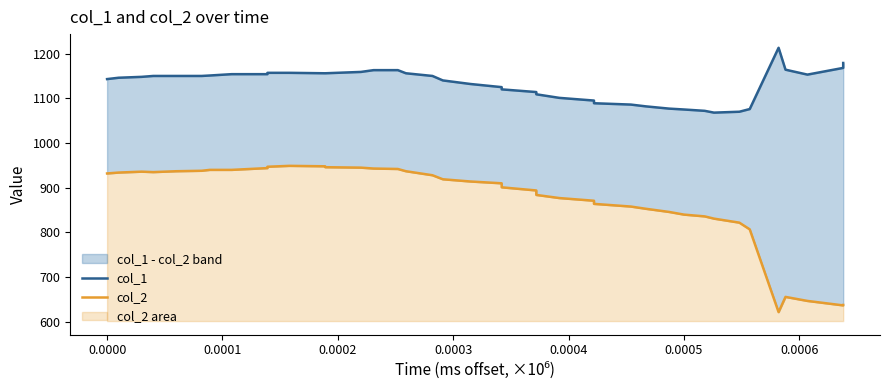

Reading left to right, list all the values displayed in this chart.

col_1: 1143	1146	1148	1150	1150	1150	1151	1154	1154	1157	1157	1156	1156	1159	1163	1163	1156	1150	1140	1132	1125	1120	1114	1109	1101	1095	1089	1086	1082	1077	1075	1072	1068	1070	1076	1213	1164	1153	1168	1179
col_2: 932	934	936	935	937	938	940	940	944	947	949	948	946	945	943	942	937	928	919	914	910	901	894	884	877	871	864	858	853	846	840	836	831	822	807	622	656	647	637	638